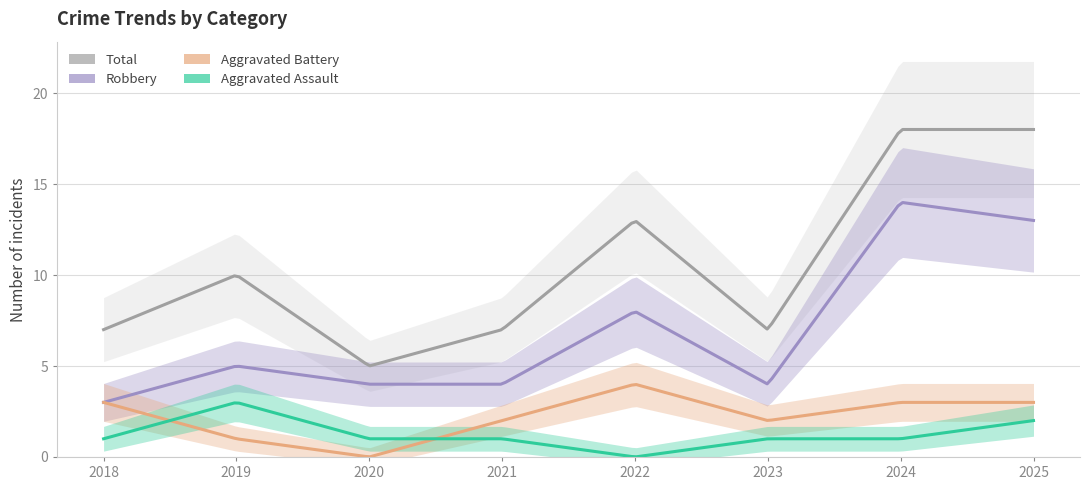

What is the total value across all series at 2020?

10